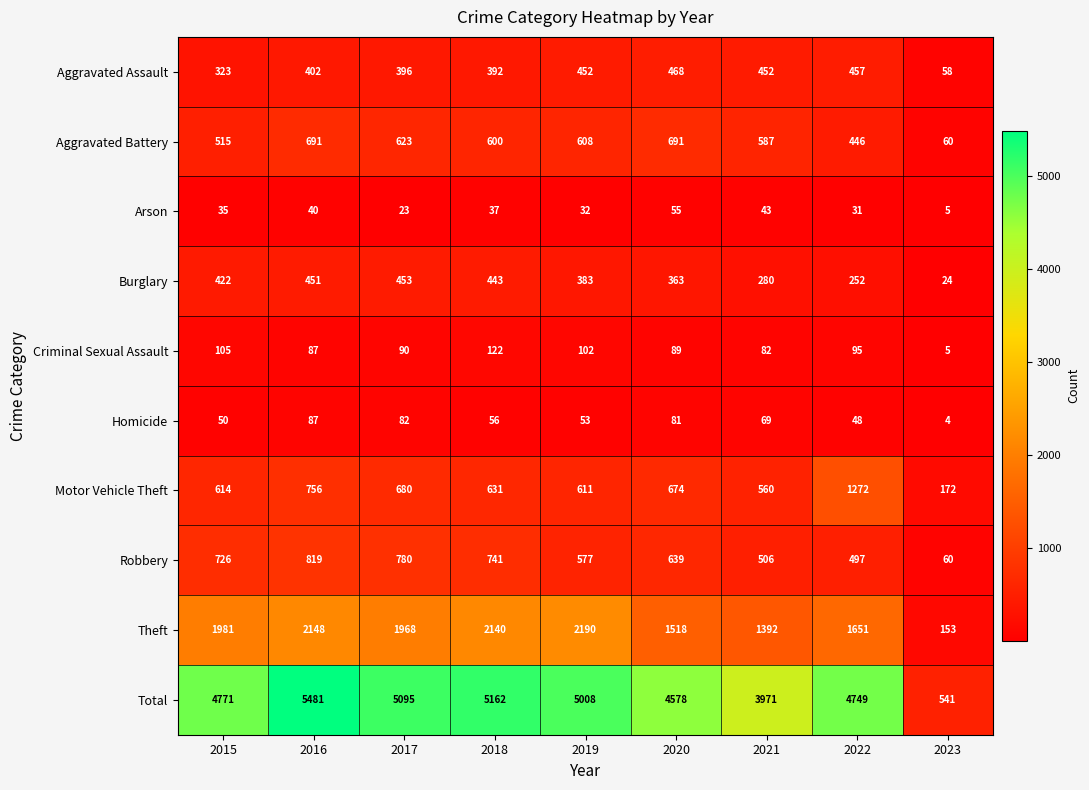

The Robbery series shows 781 at 2019. True or false?

False